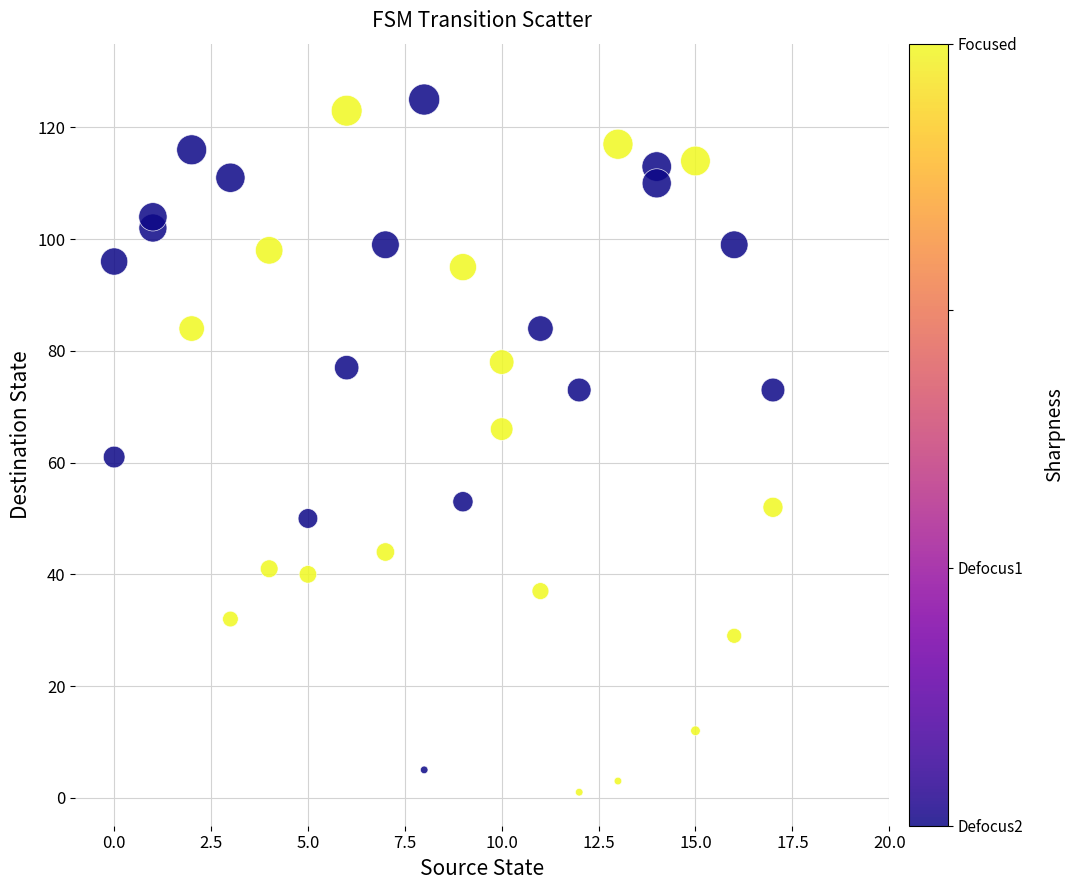

What is the range of Y values (max minus min)?

124